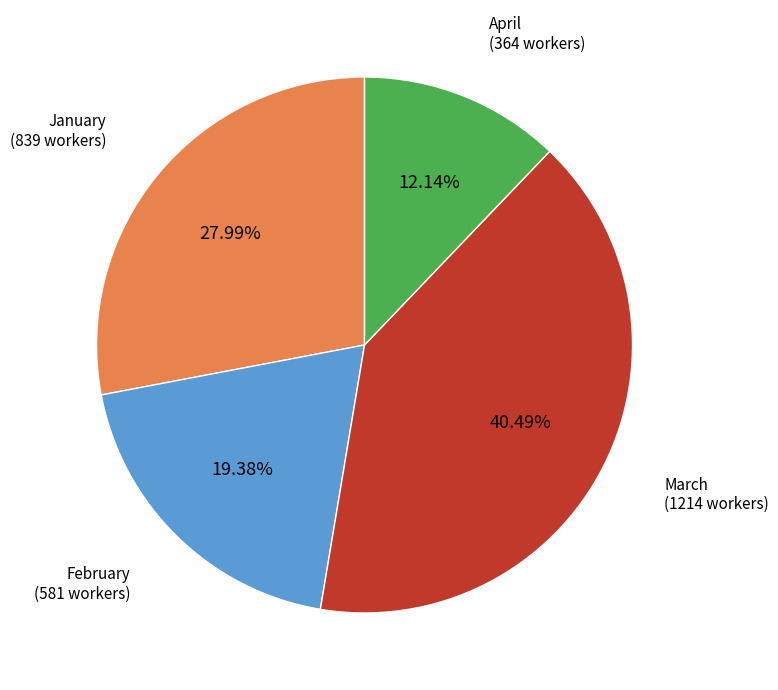

Is there any slice that represents more than half of the pie?

No